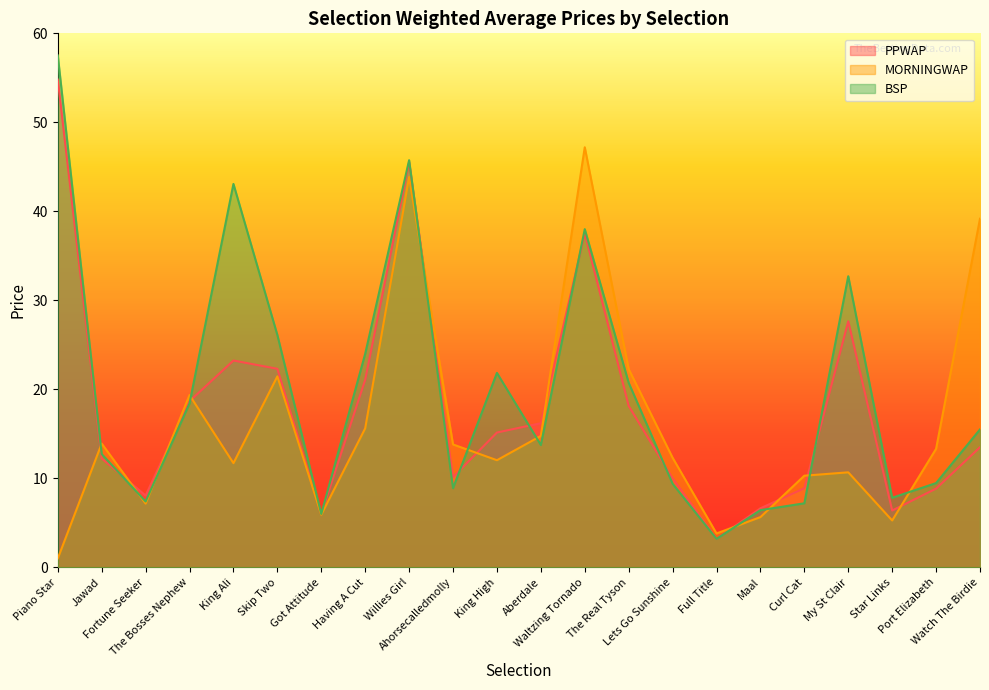

Read the BSP value at Jawad.

12.7